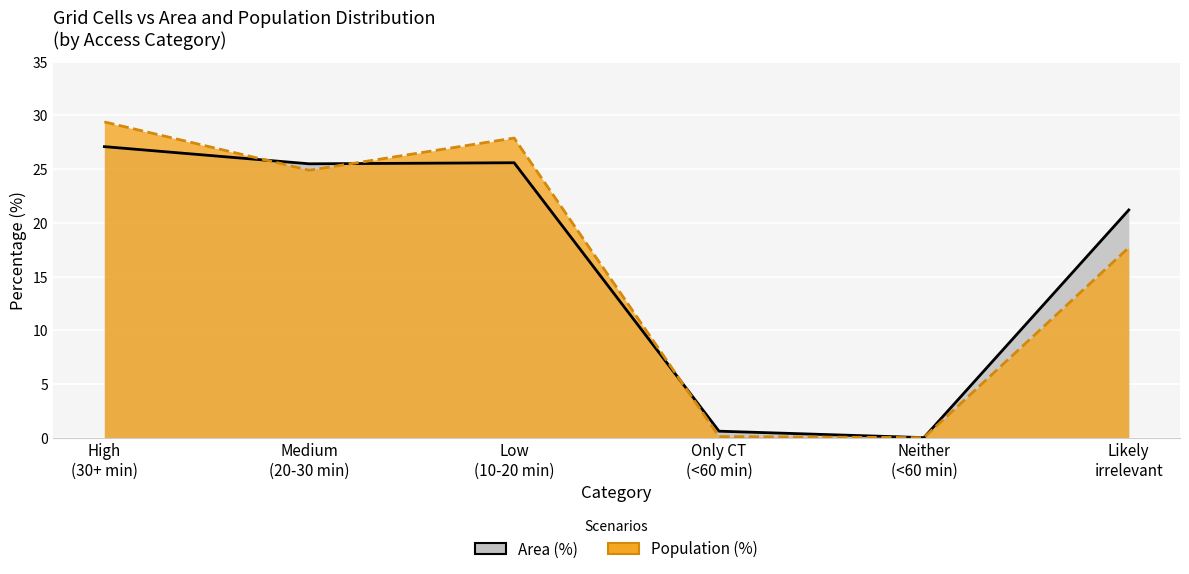

Rank the series by their maximum value, from lowest to highest.

Area (%), Population (%)